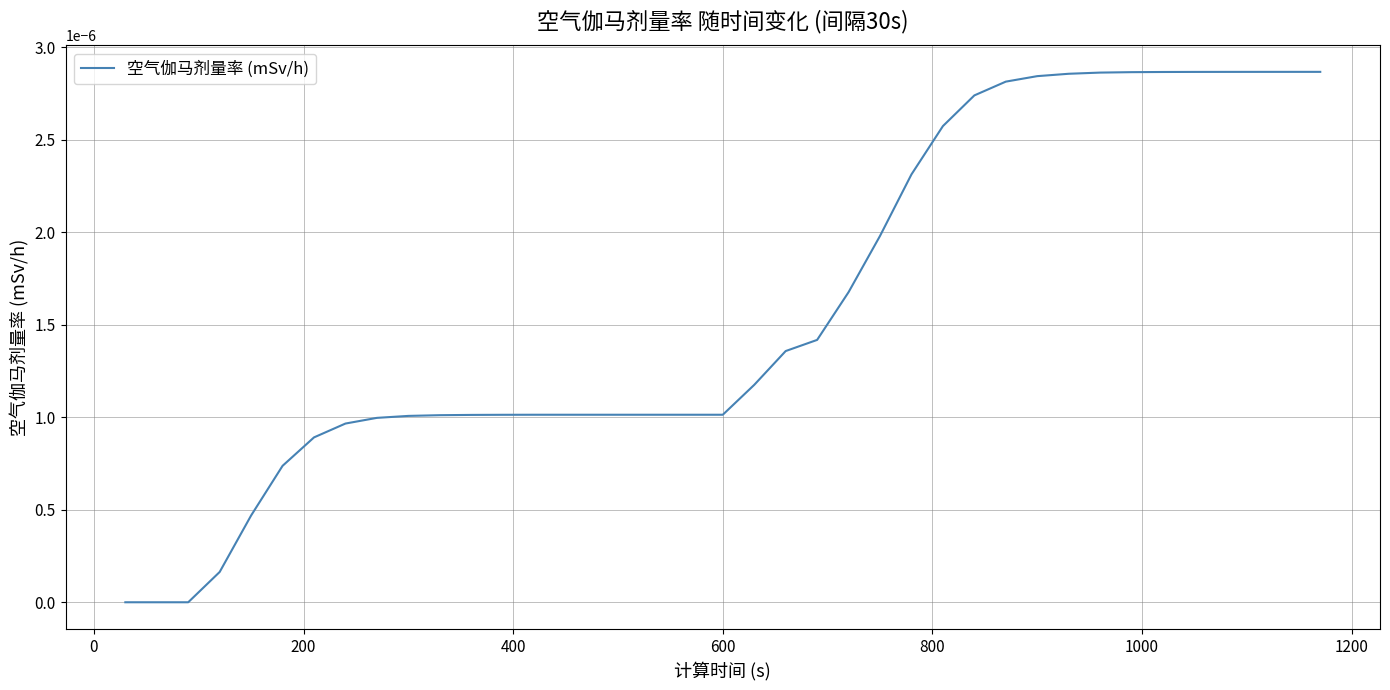

True or false: the data has more than 2 interior local peaks.

False